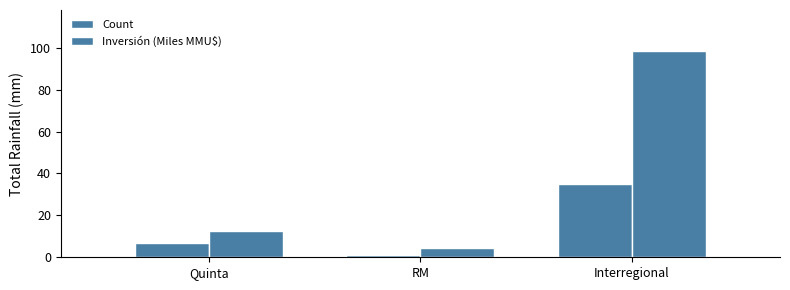

Which category has the lowest value in the Count series?

RM